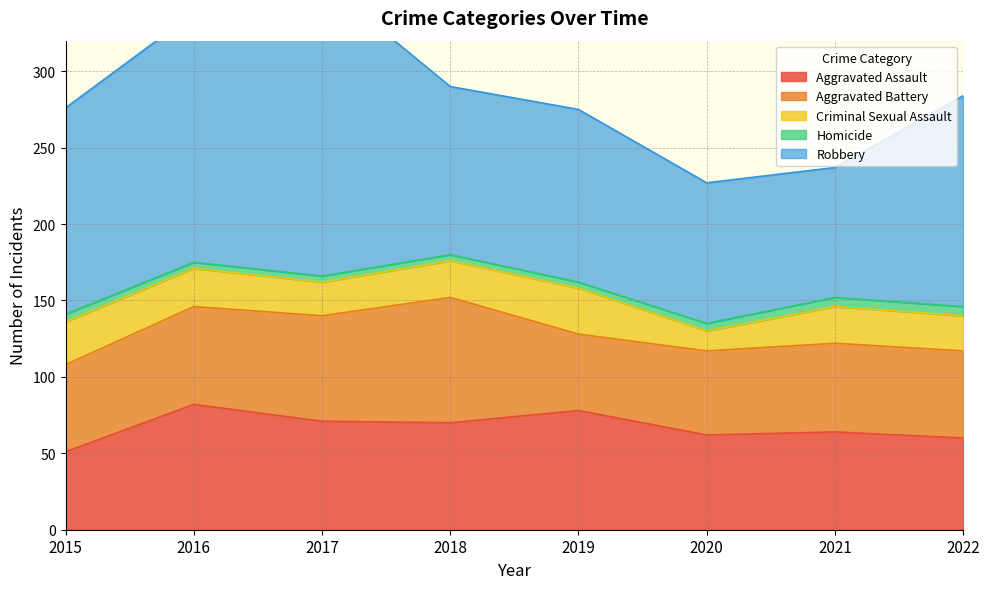

Reading left to right, transcribe all the data shown in this chart.

Aggravated Assault: 51	82	71	70	78	62	64	60
Aggravated Battery: 57	64	69	82	50	55	58	57
Criminal Sexual Assault: 28	25	22	24	30	13	24	23
Homicide: 5	4	4	4	4	5	6	6
Robbery: 135	163	193	110	113	92	85	138